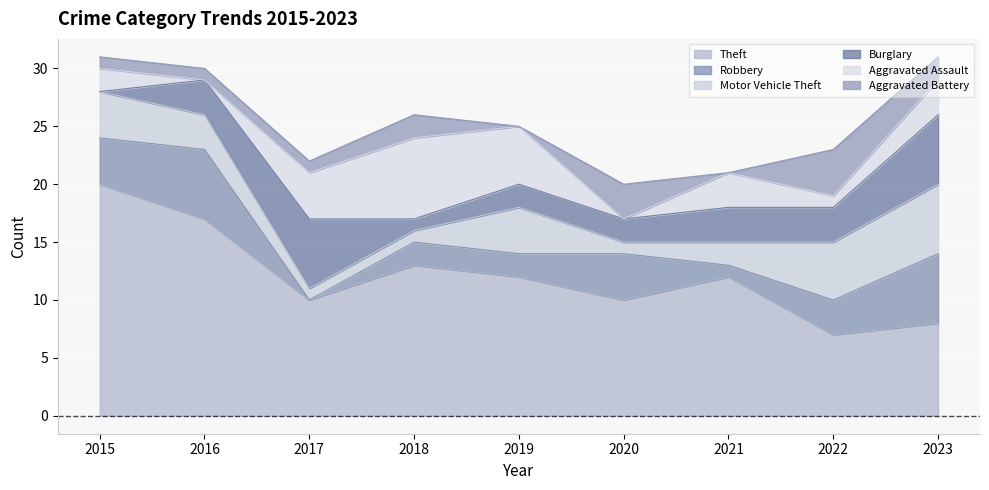

Which label corresponds to the largest value in the chart?

2015